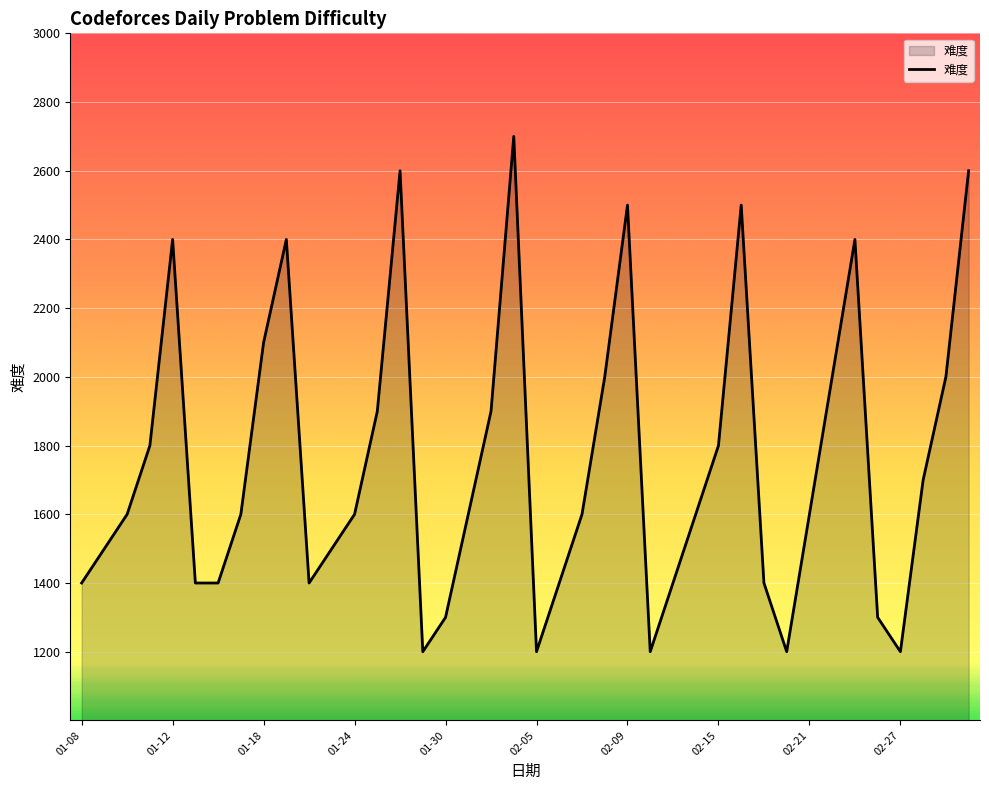

What is the smallest value displayed?

1200